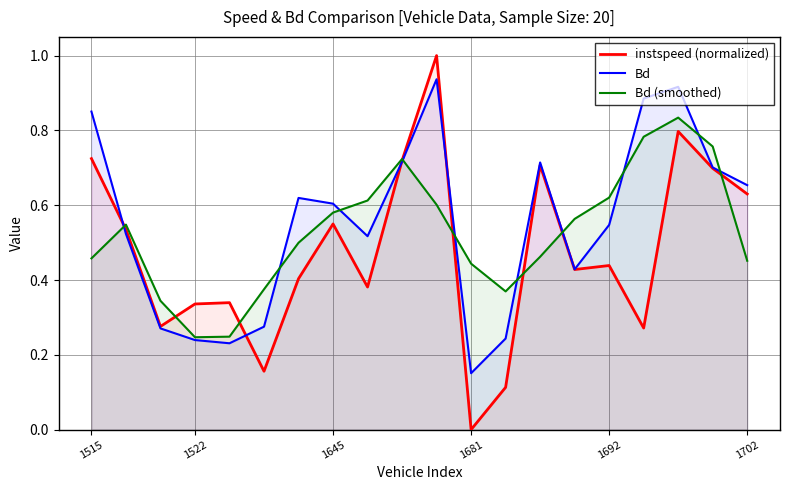

What is the average value of the Bd (smoothed) series?

0.5